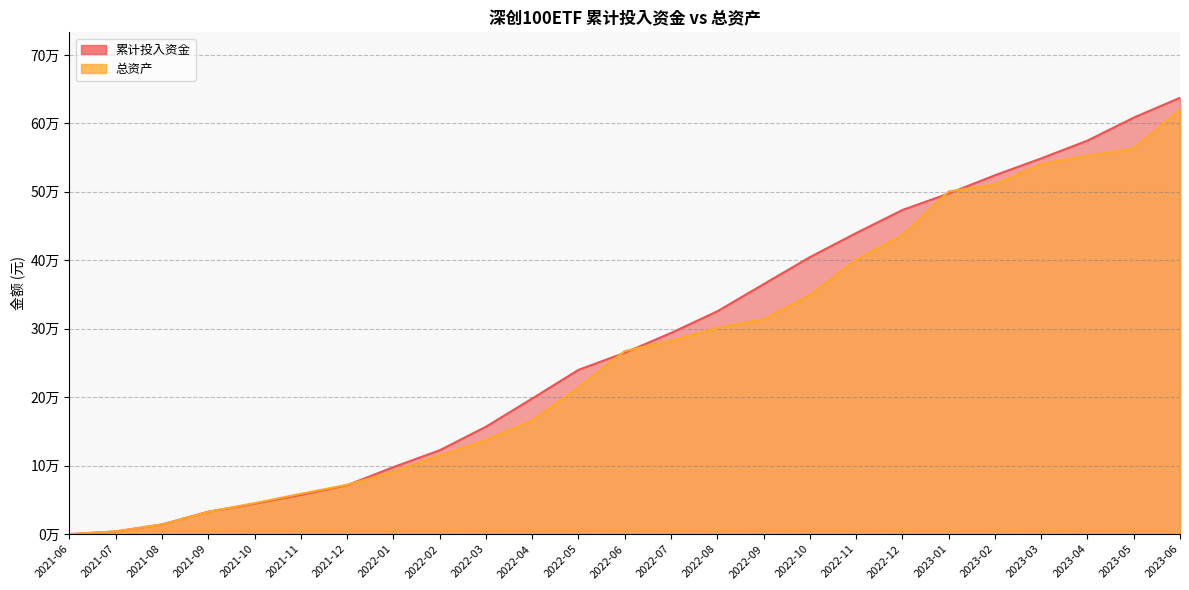

True or false: 累计投入资金 has a value of 71470.2 at 2021-12.

True